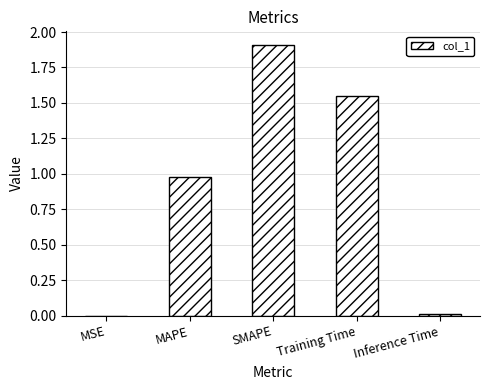

Which has a higher value, MAPE or MSE?

MAPE